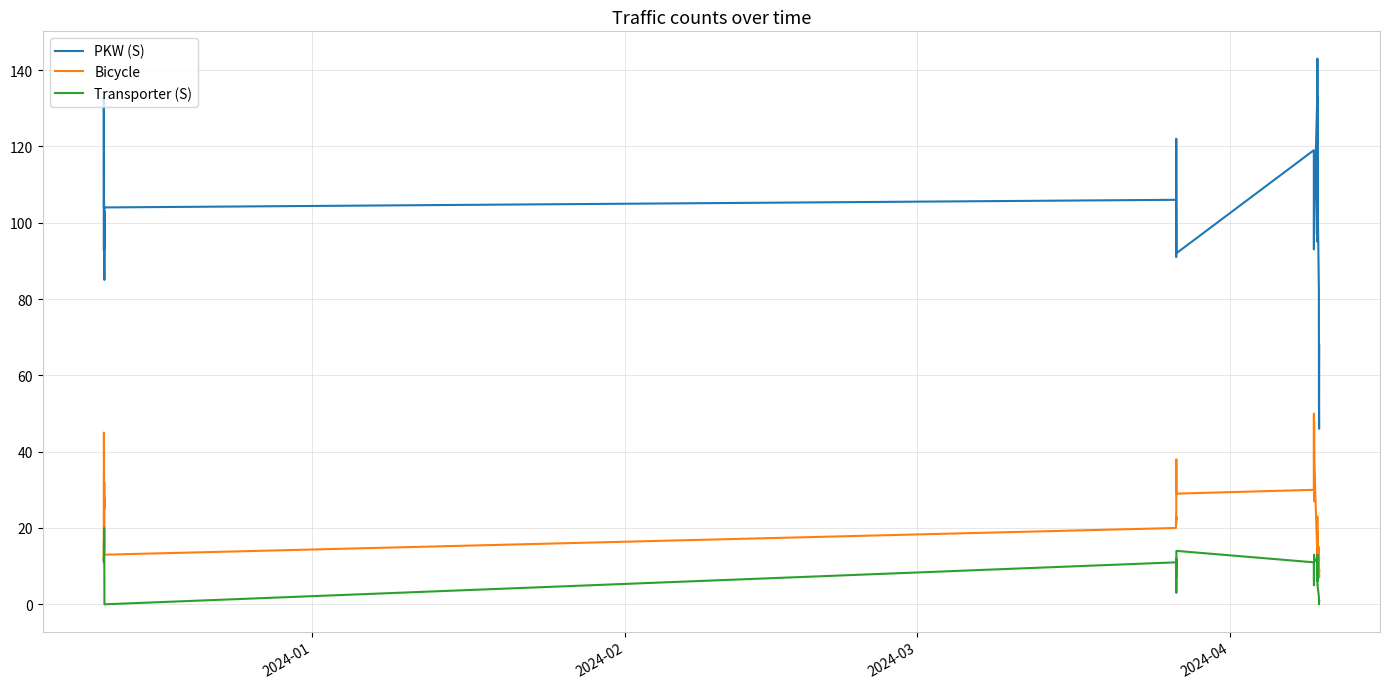

What is the maximum value for PKW (S)?

143